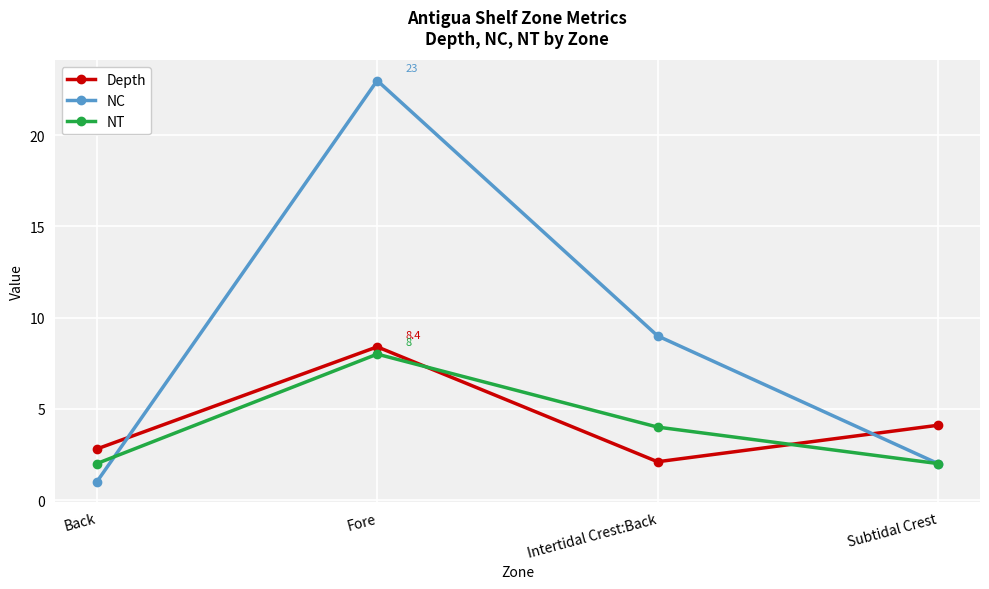

What value does the NC series have at Intertidal Crest:Back?

9.0